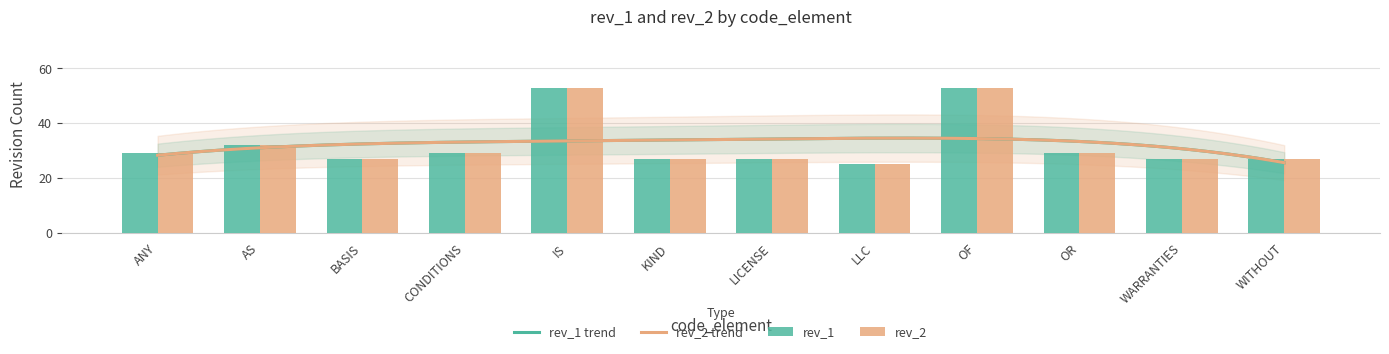

True or false: rev_2 has a value of 27 at WARRANTIES.

True